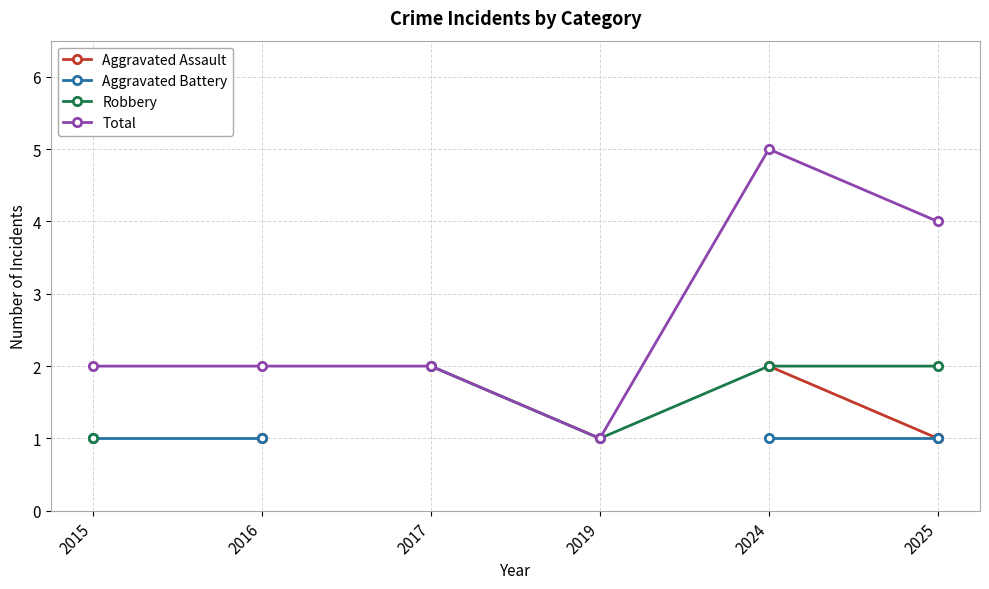

How many series are shown in this chart?

4